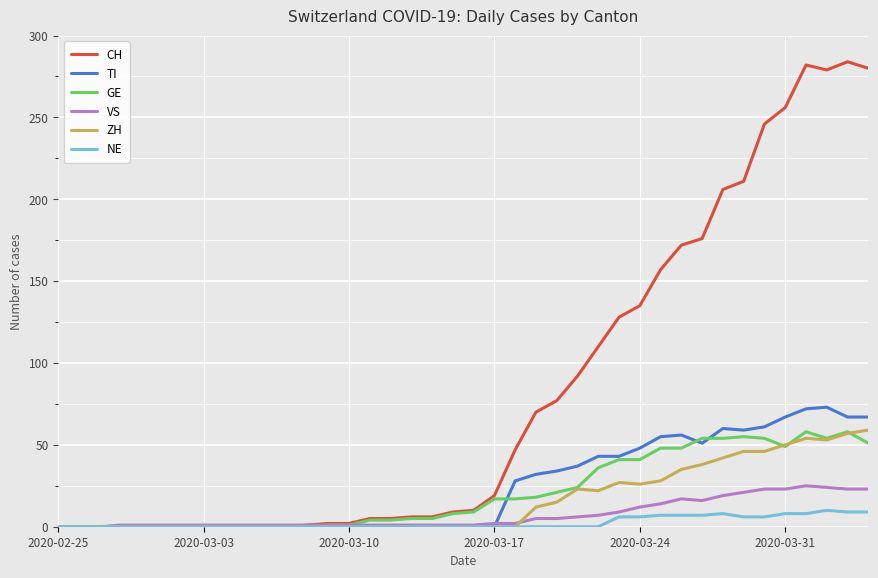

Which series has the largest total across all categories?

CH